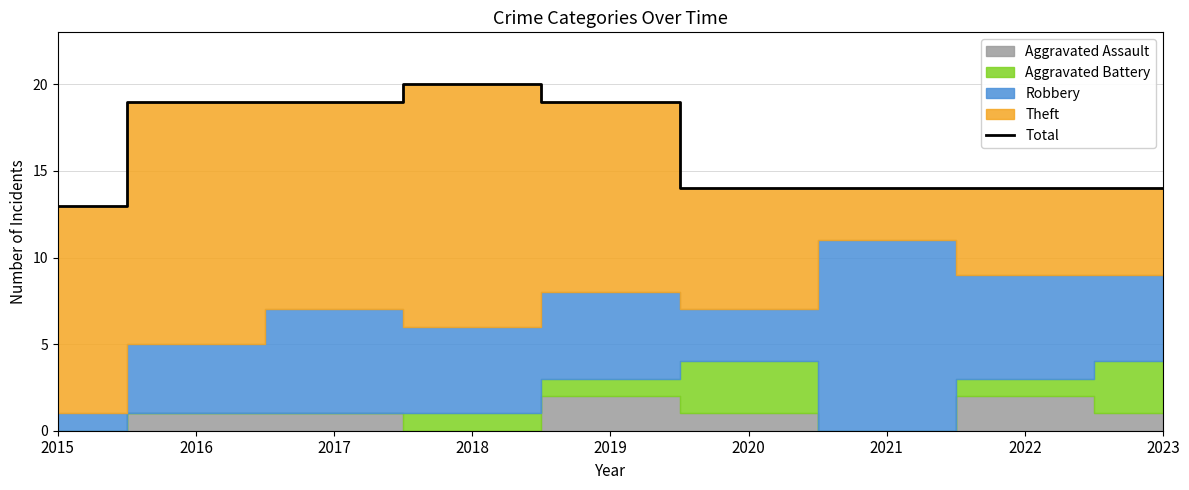

The value at 2018 is 11. True or false?

False